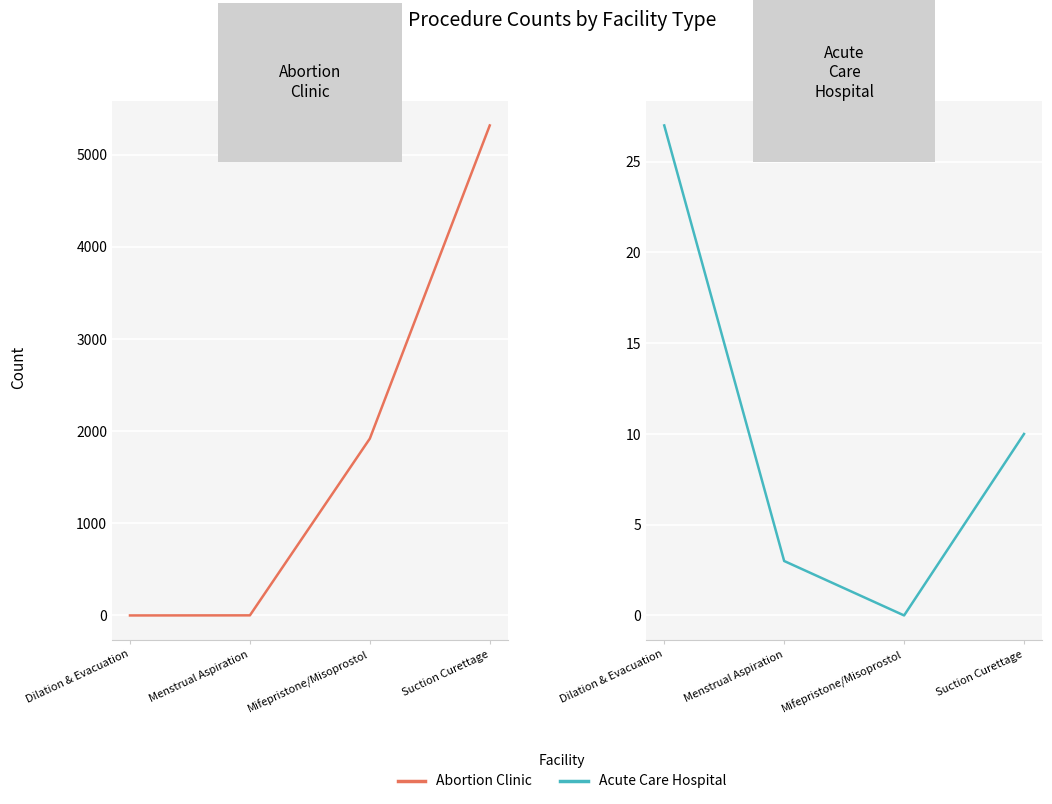

The value of Abortion_Clinic at Dilation & Evacuation is 0. True or false?

True